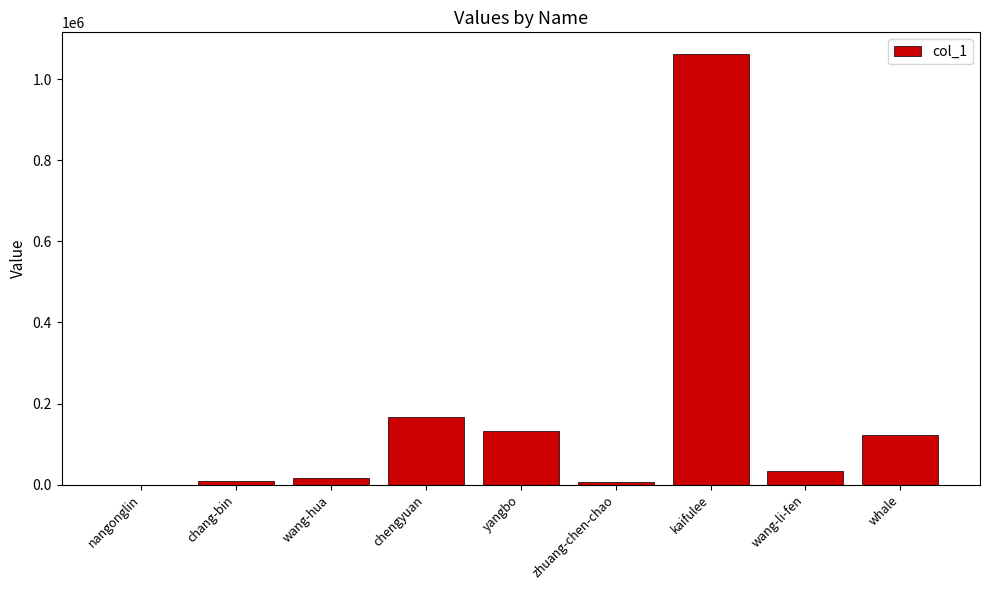

At which label is the value closest to 531118?

chengyuan